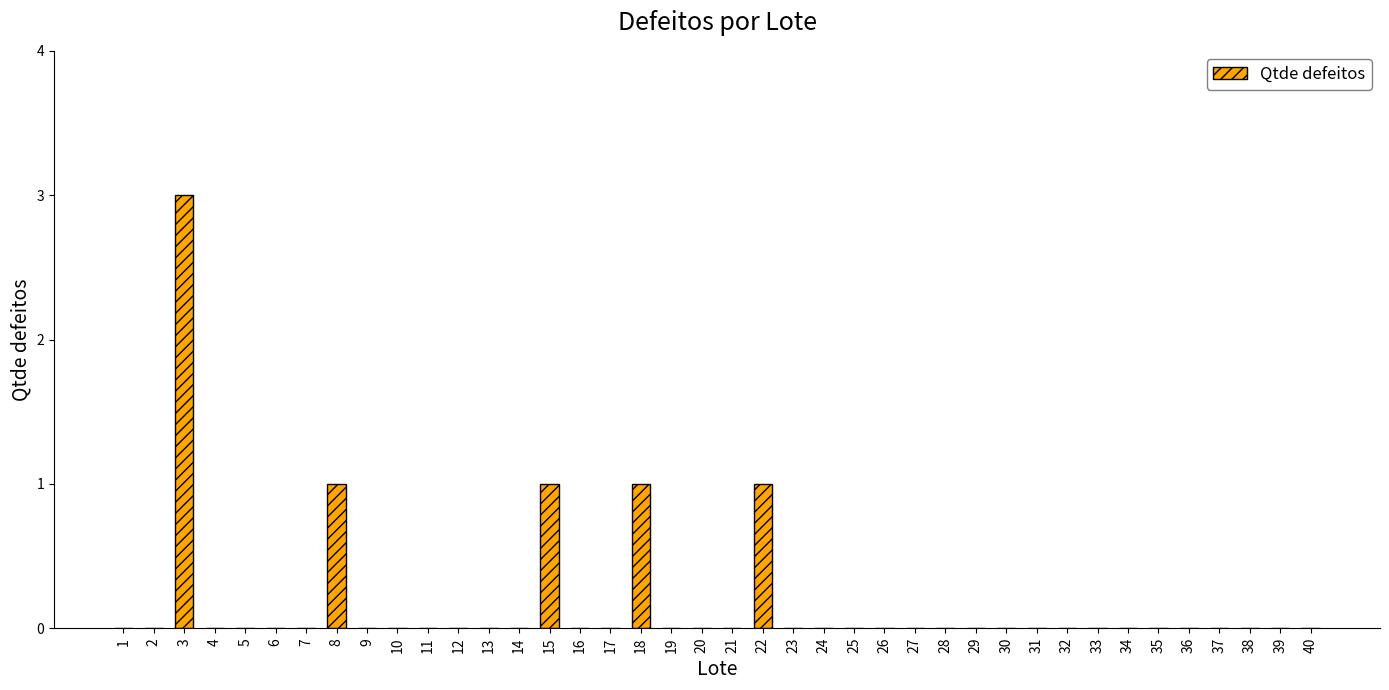

The chart shows a value of 1 at 8. True or false?

True